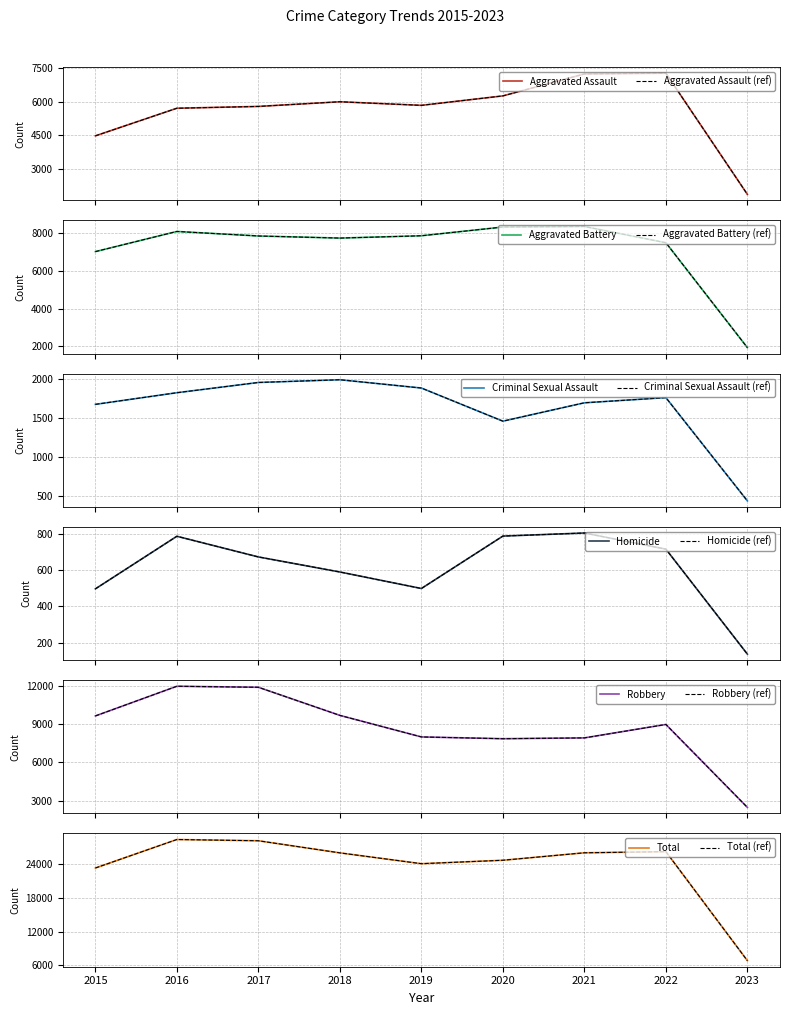

How many interior local valleys does the Total series have?

1